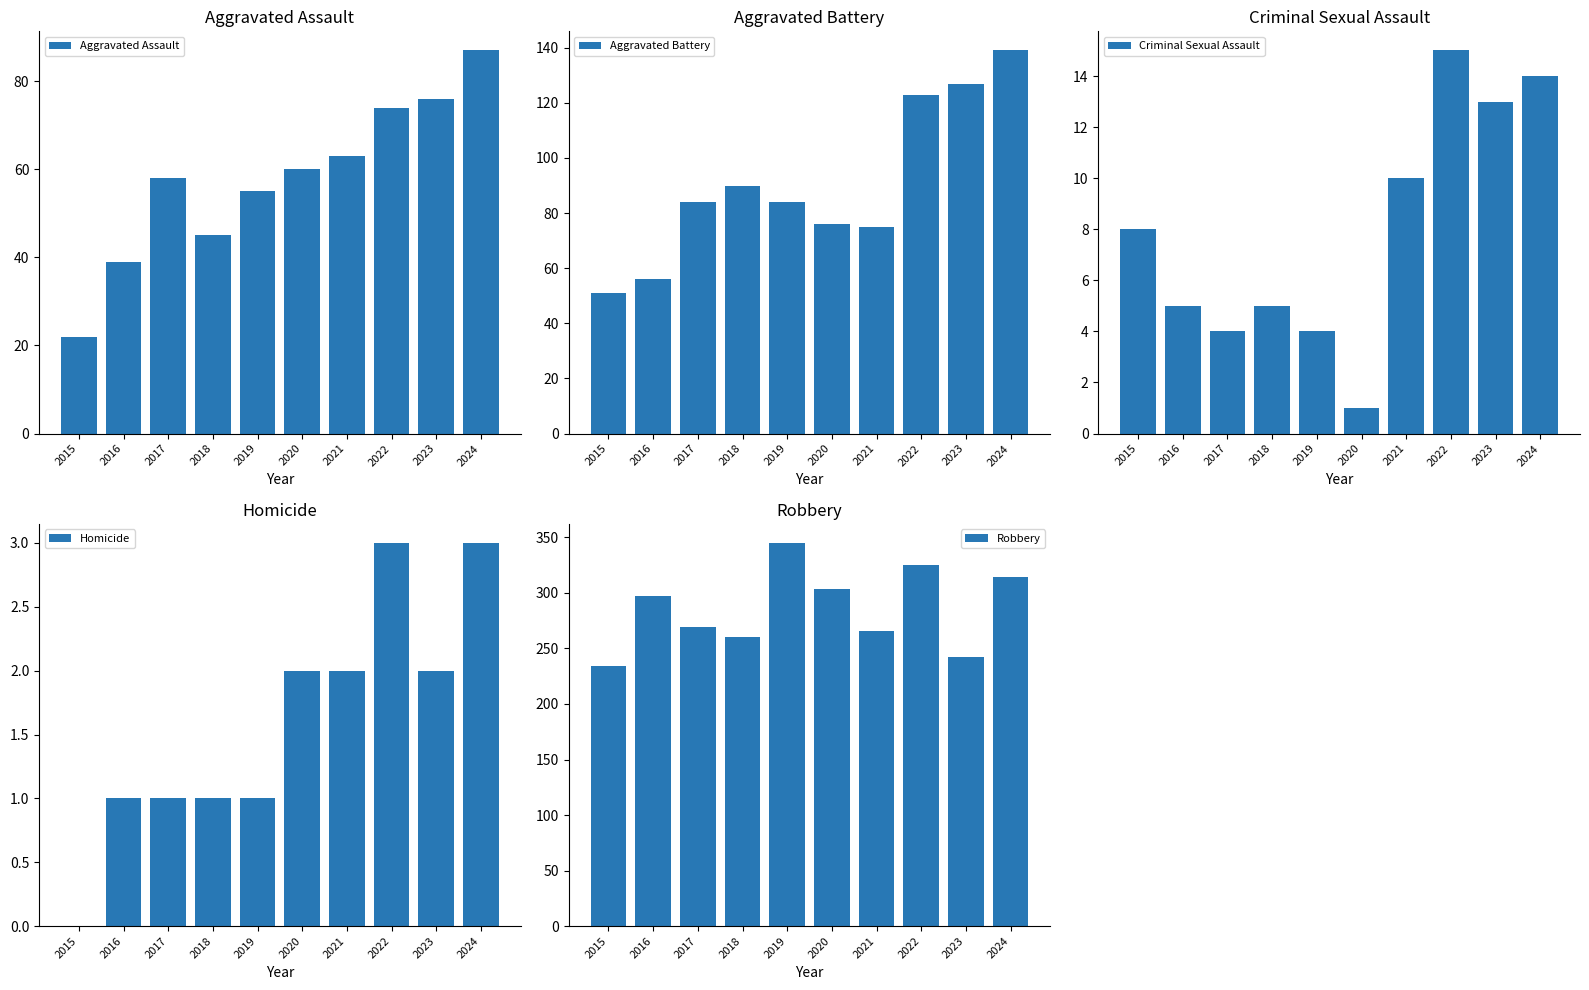

What is the difference between the maximum and second lowest values in the Aggravated Assault series?

48